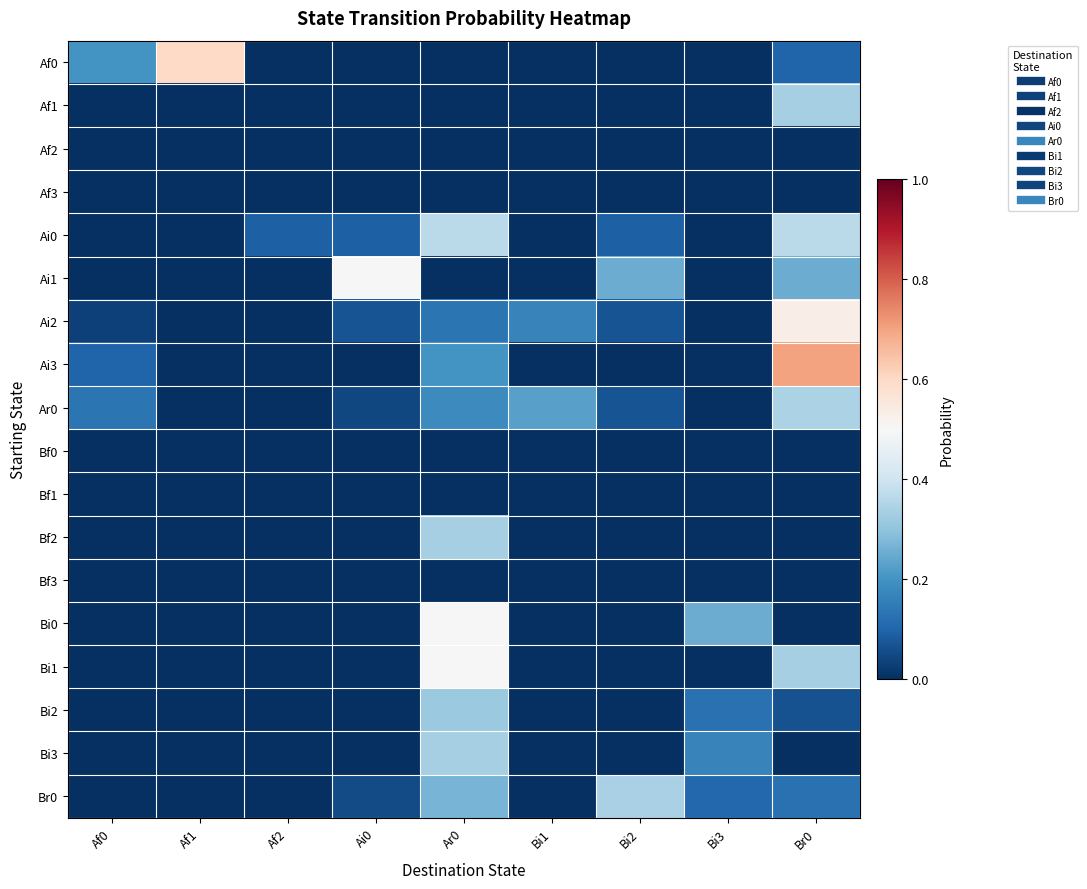

Reading left to right, list all the values displayed in this chart.

Af0: Af0=0.2	Af1=0.6	Af2=0.0	Ai0=0.0	Ar0=0.0	Bi1=0.0	Bi2=0.0	Bi3=0.0	Br0=0.1
Af1: Af0=0.0	Af1=0.0	Af2=0.0	Ai0=0.0	Ar0=0.0	Bi1=0.0	Bi2=0.0	Bi3=0.0	Br0=0.3
Af2: Af0=0.0	Af1=0.0	Af2=0.0	Ai0=0.0	Ar0=0.0	Bi1=0.0	Bi2=0.0	Bi3=0.0	Br0=0.0
Af3: Af0=0.0	Af1=0.0	Af2=0.0	Ai0=0.0	Ar0=0.0	Bi1=0.0	Bi2=0.0	Bi3=0.0	Br0=0.0
Ai0: Af0=0.0	Af1=0.0	Af2=0.1	Ai0=0.1	Ar0=0.4	Bi1=0.0	Bi2=0.1	Bi3=0.0	Br0=0.4
Ai1: Af0=0.0	Af1=0.0	Af2=0.0	Ai0=0.5	Ar0=0.0	Bi1=0.0	Bi2=0.2	Bi3=0.0	Br0=0.2
Ai2: Af0=0.0	Af1=0.0	Af2=0.0	Ai0=0.1	Ar0=0.1	Bi1=0.2	Bi2=0.1	Bi3=0.0	Br0=0.5
Ai3: Af0=0.1	Af1=0.0	Af2=0.0	Ai0=0.0	Ar0=0.2	Bi1=0.0	Bi2=0.0	Bi3=0.0	Br0=0.7
Ar0: Af0=0.1	Af1=0.0	Af2=0.0	Ai0=0.0	Ar0=0.2	Bi1=0.2	Bi2=0.1	Bi3=0.0	Br0=0.3
Bf0: Af0=0.0	Af1=0.0	Af2=0.0	Ai0=0.0	Ar0=0.0	Bi1=0.0	Bi2=0.0	Bi3=0.0	Br0=0.0
Bf1: Af0=0.0	Af1=0.0	Af2=0.0	Ai0=0.0	Ar0=0.0	Bi1=0.0	Bi2=0.0	Bi3=0.0	Br0=0.0
Bf2: Af0=0.0	Af1=0.0	Af2=0.0	Ai0=0.0	Ar0=0.3	Bi1=0.0	Bi2=0.0	Bi3=0.0	Br0=0.0
Bf3: Af0=0.0	Af1=0.0	Af2=0.0	Ai0=0.0	Ar0=0.0	Bi1=0.0	Bi2=0.0	Bi3=0.0	Br0=0.0
Bi0: Af0=0.0	Af1=0.0	Af2=0.0	Ai0=0.0	Ar0=0.5	Bi1=0.0	Bi2=0.0	Bi3=0.2	Br0=0.0
Bi1: Af0=0.0	Af1=0.0	Af2=0.0	Ai0=0.0	Ar0=0.5	Bi1=0.0	Bi2=0.0	Bi3=0.0	Br0=0.3
Bi2: Af0=0.0	Af1=0.0	Af2=0.0	Ai0=0.0	Ar0=0.3	Bi1=0.0	Bi2=0.0	Bi3=0.1	Br0=0.1
Bi3: Af0=0.0	Af1=0.0	Af2=0.0	Ai0=0.0	Ar0=0.3	Bi1=0.0	Bi2=0.0	Bi3=0.2	Br0=0.0
Br0: Af0=0.0	Af1=0.0	Af2=0.0	Ai0=0.1	Ar0=0.3	Bi1=0.0	Bi2=0.3	Bi3=0.1	Br0=0.1